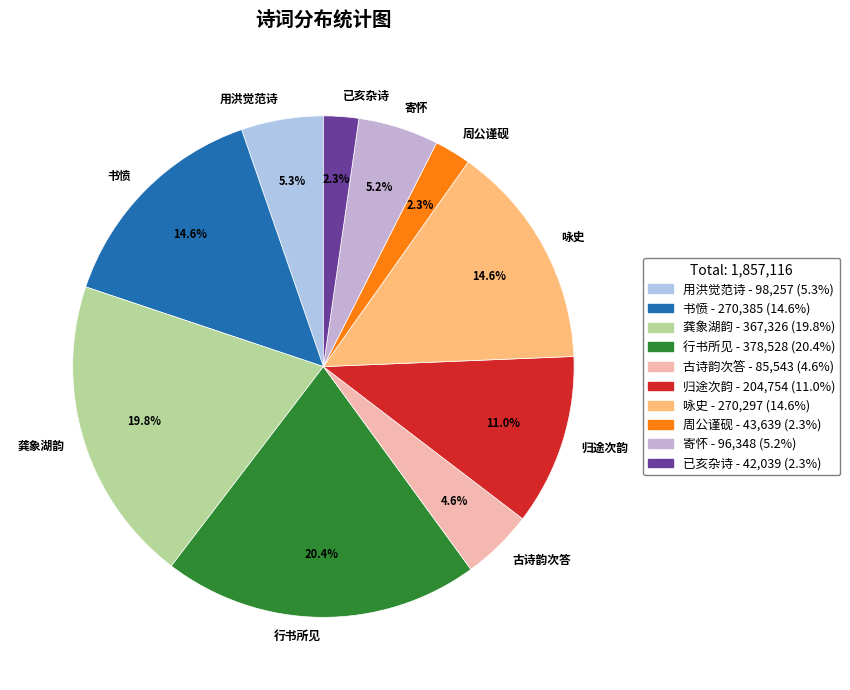

What is the largest slice in the pie chart?

行书所见